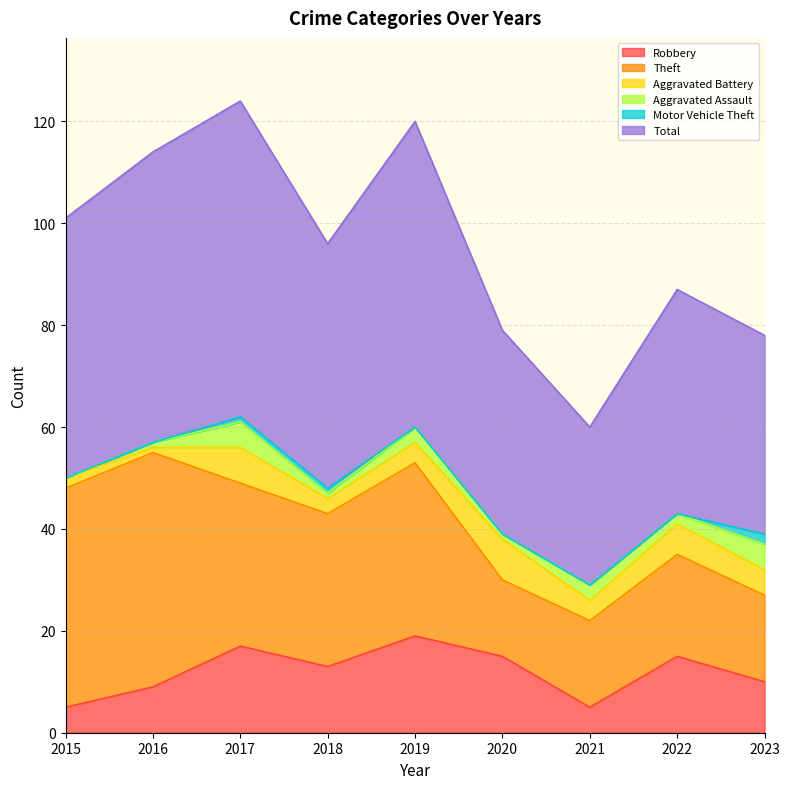

True or false: Motor Vehicle Theft has more than 2 points higher than both neighbors.

False